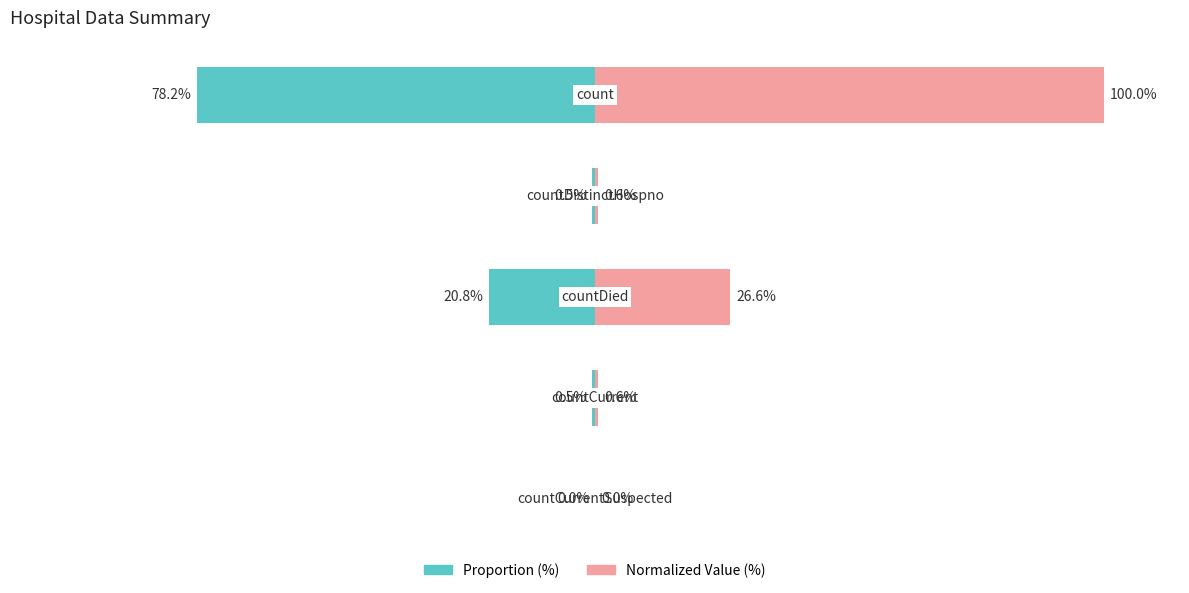

Is the value of Normalized Value (%) at 4 greater than the value of Proportion (%) at 2?

Yes